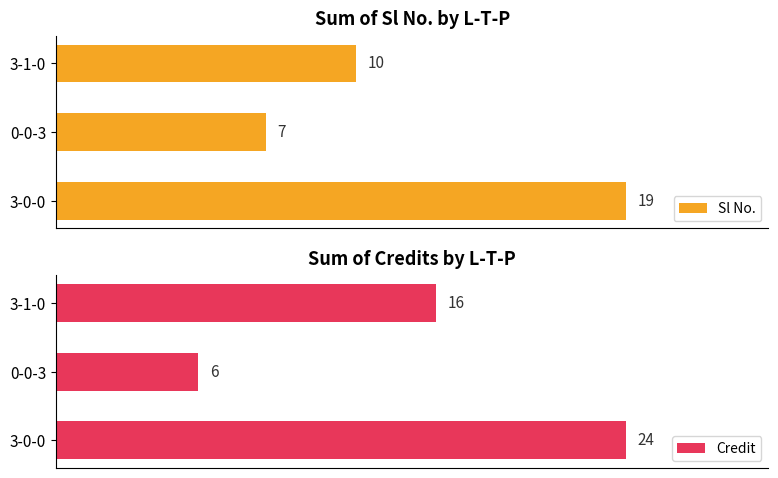

List the labels in order of Sl No. value, smallest first.

0-0-3, 3-1-0, 3-0-0